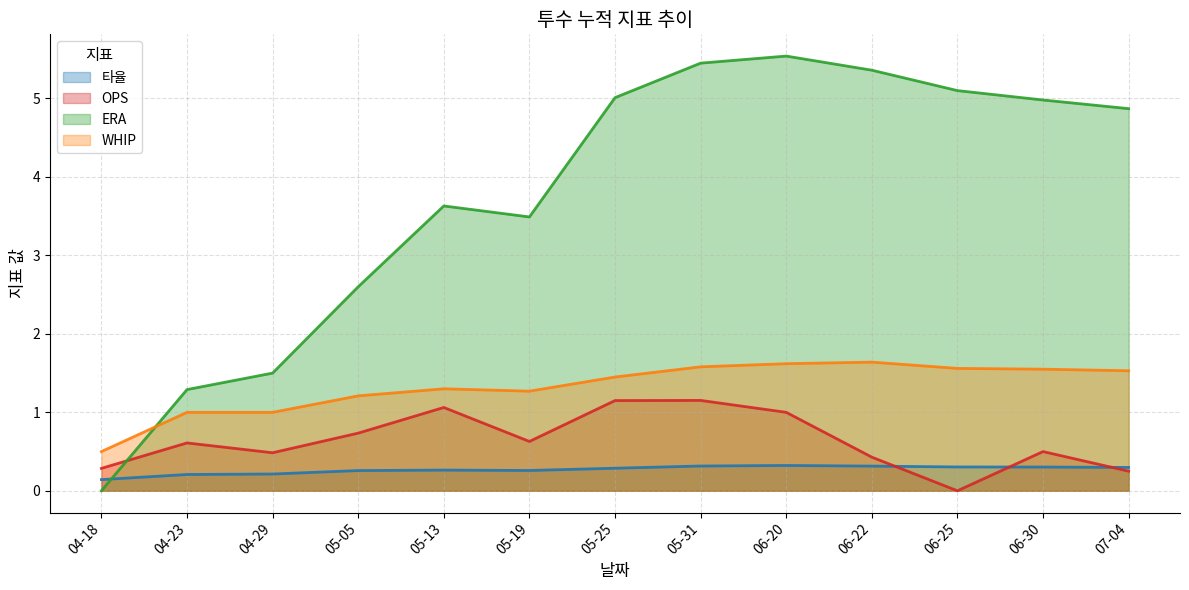

How many data points in OPS are above 0?

12